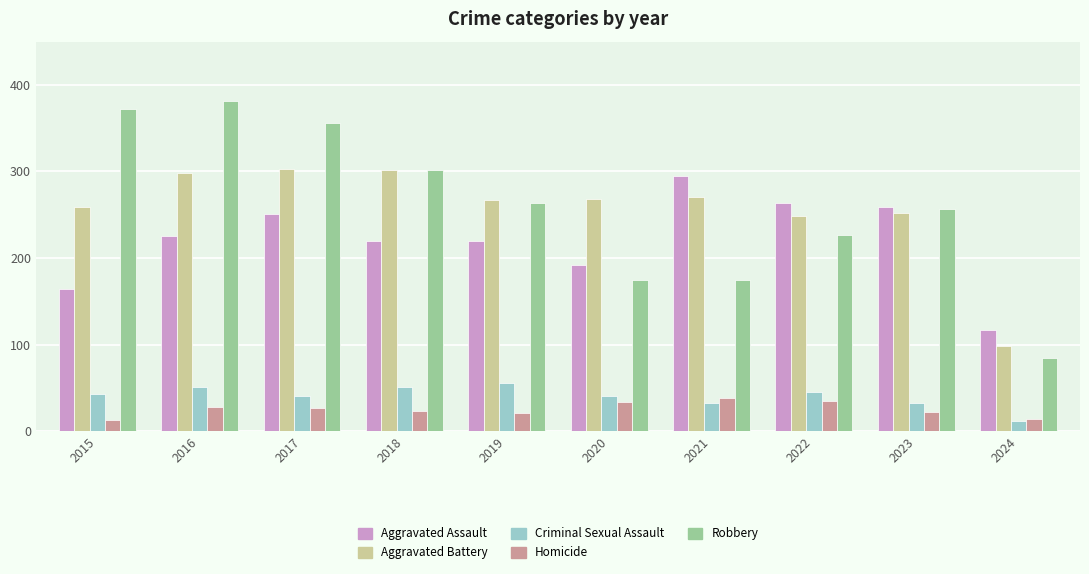

Is it true that Aggravated Assault equals 289 at 2018?

False